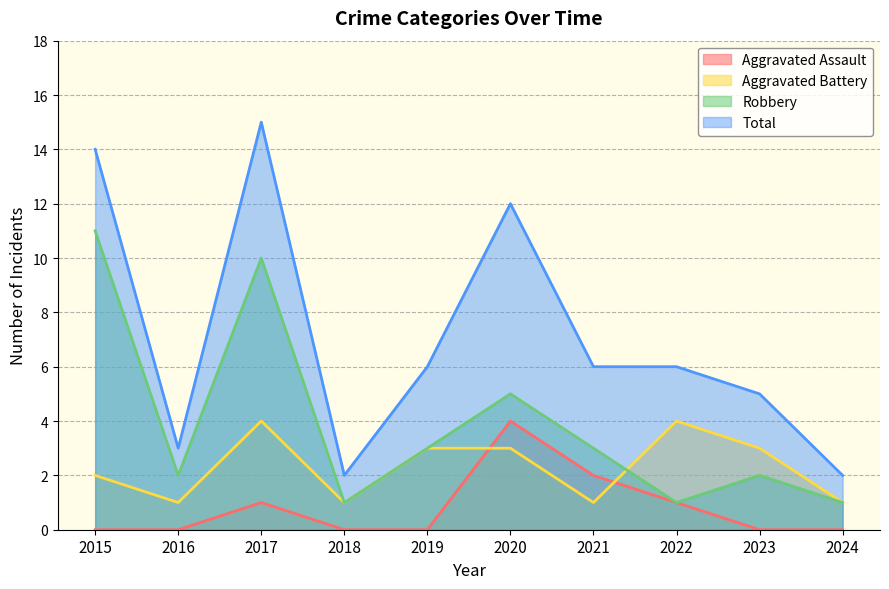

What is the minimum value for Robbery?

1